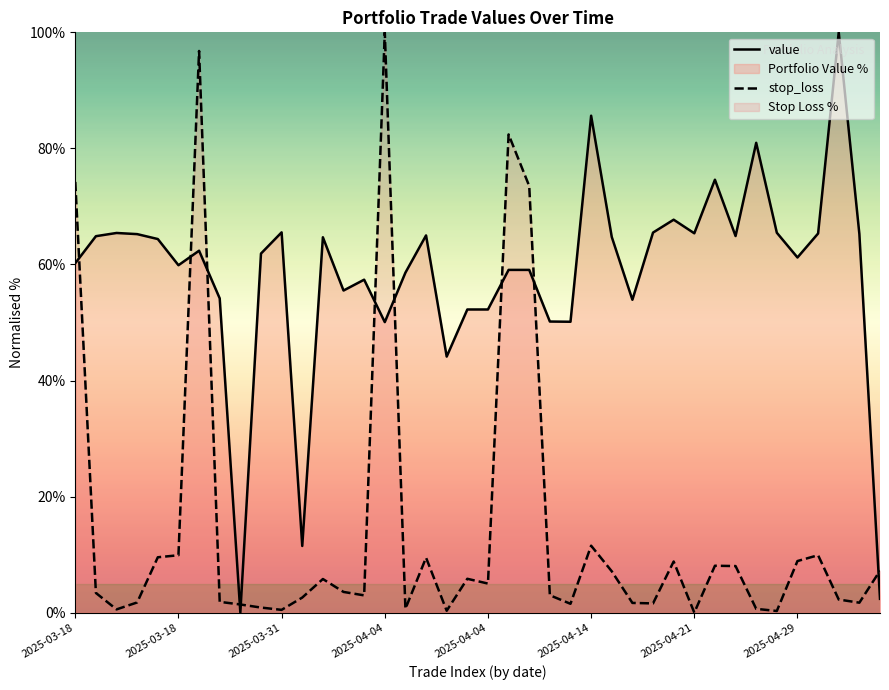

Between which two adjacent categories do stop_loss and value first intersect?

2025-03-18 and 2025-03-18